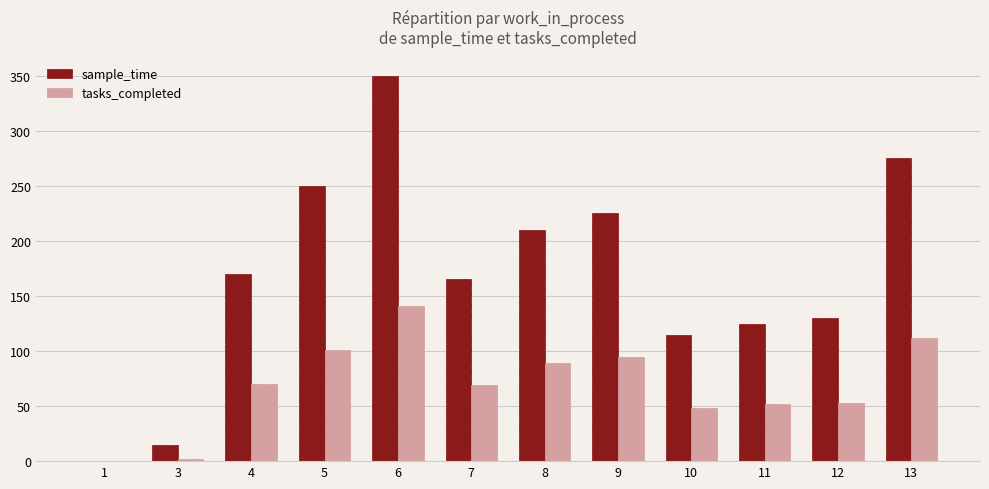

Between 3 and 7, which series saw the biggest shift?

sample_time